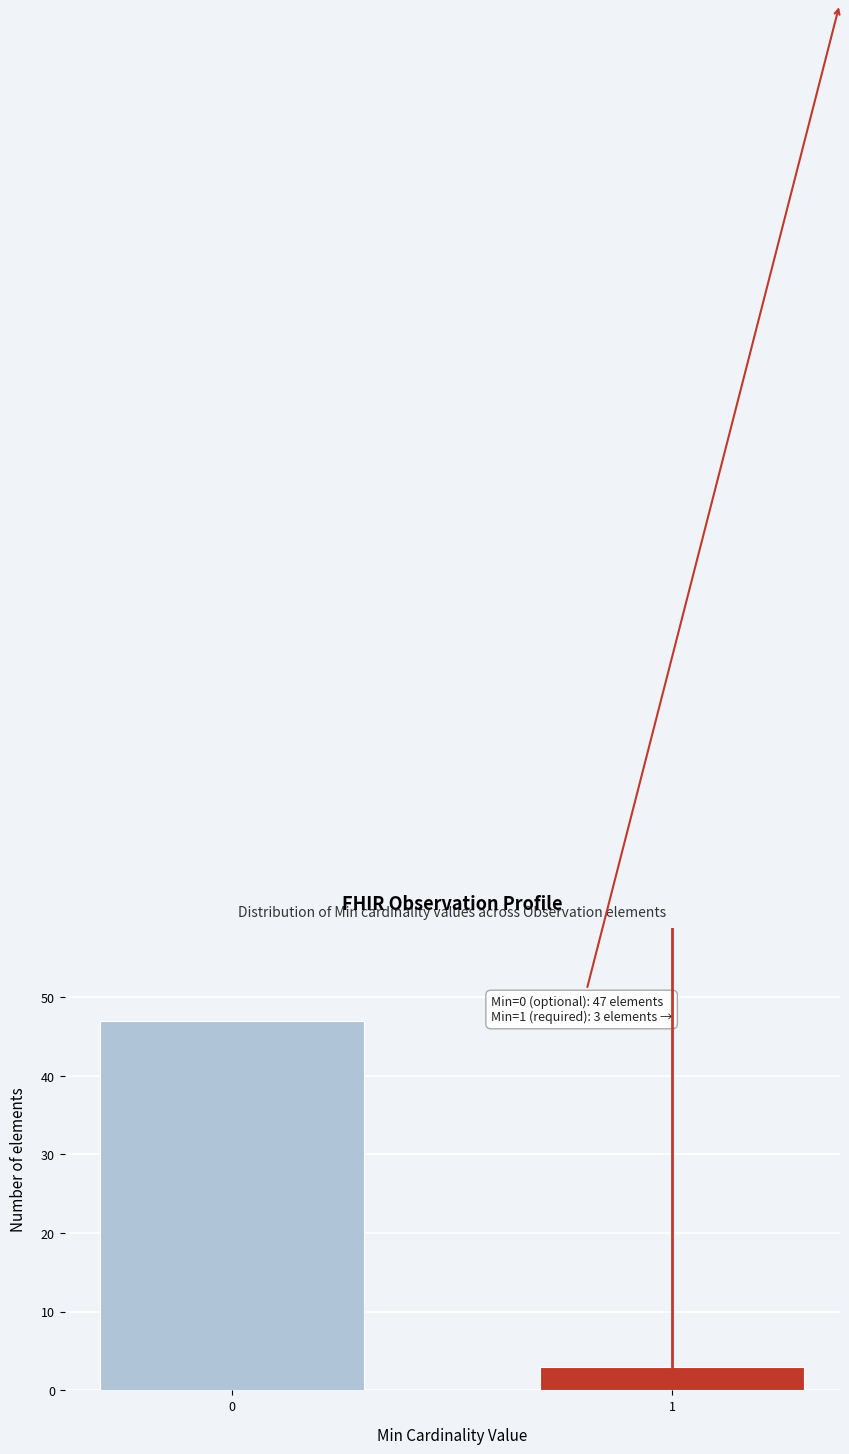

Reading left to right, list all the values displayed in this chart.

0=47	1=3